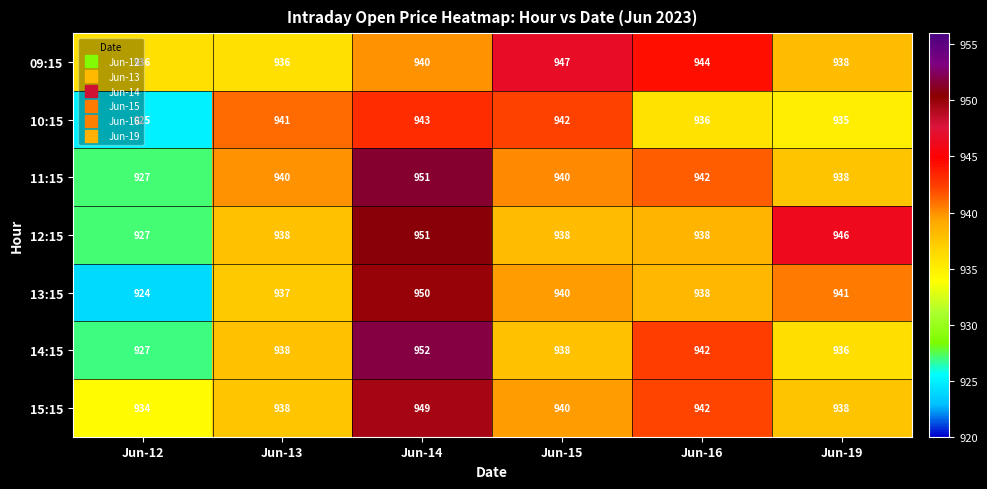

What is the approximate value of 15:15 at Jun-12?

934